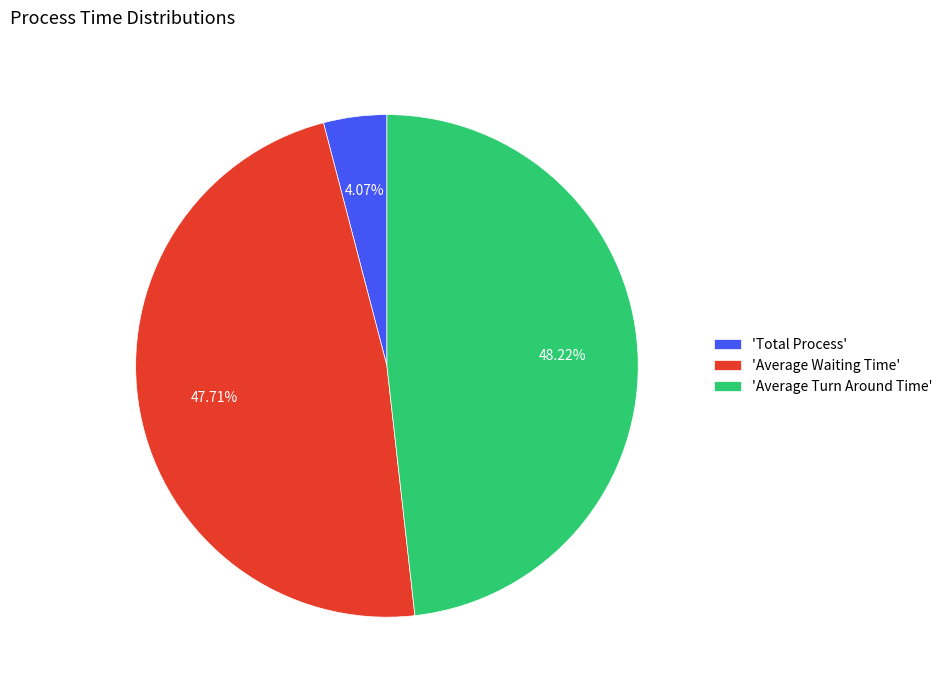

What is the smallest slice in the pie chart?

'Total Process'